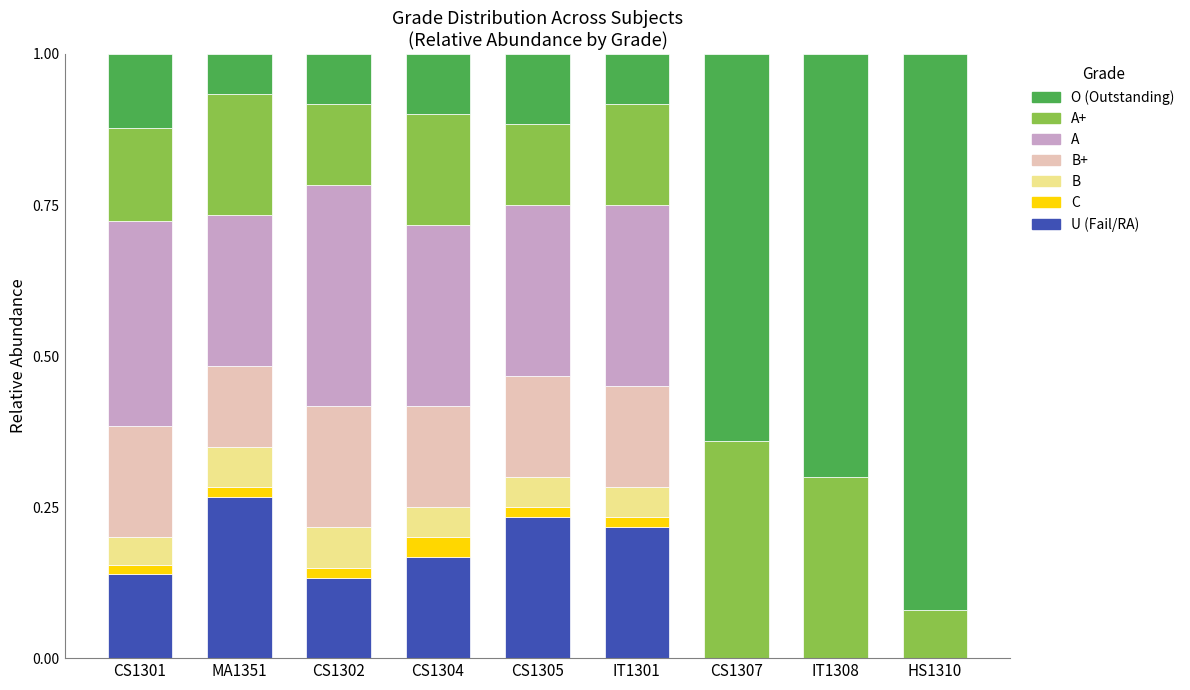

Are the bars grouped side by side (vs. stacked)?

No